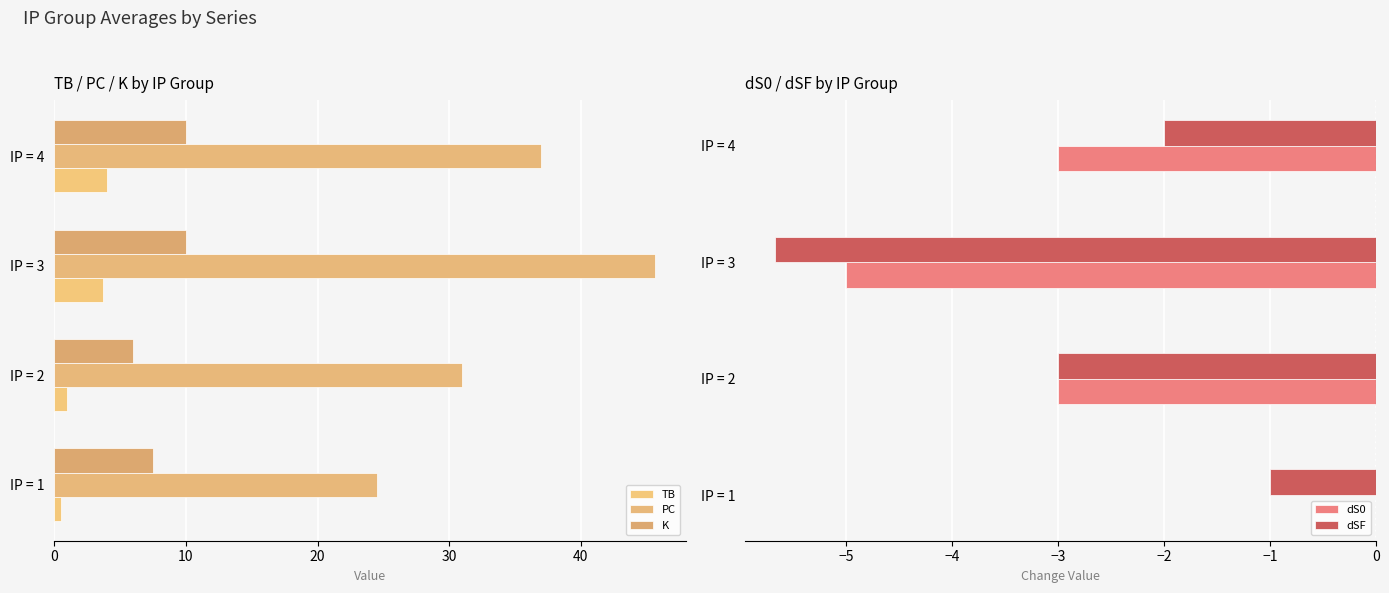

How many values in the PC series exceed 37?

1